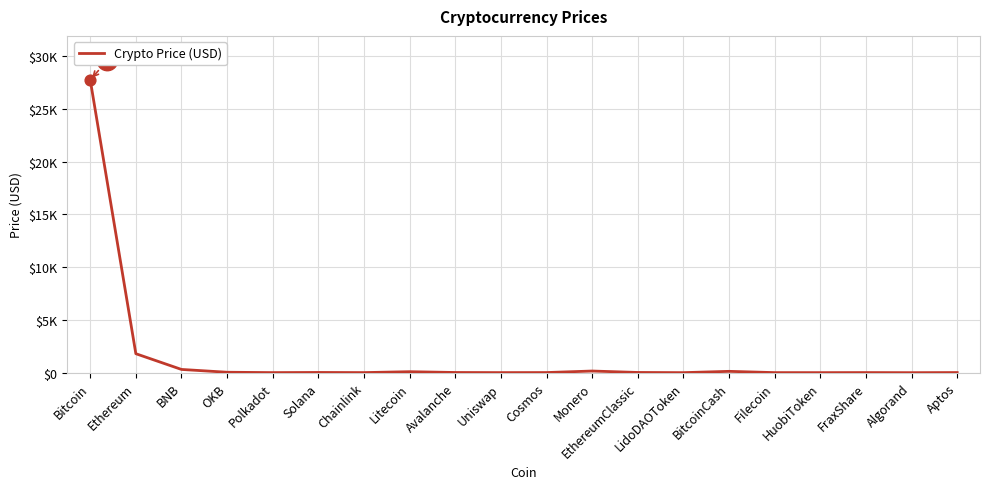

Does the chart have visible grid lines?

Yes